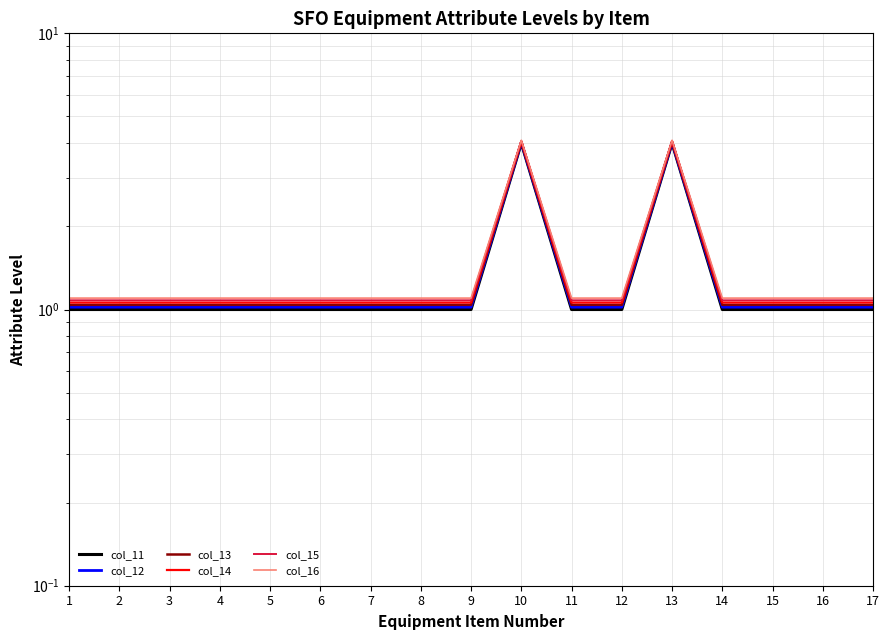

Rank the series by their average value, from highest to lowest.

col_16, col_15, col_14, col_13, col_12, col_11